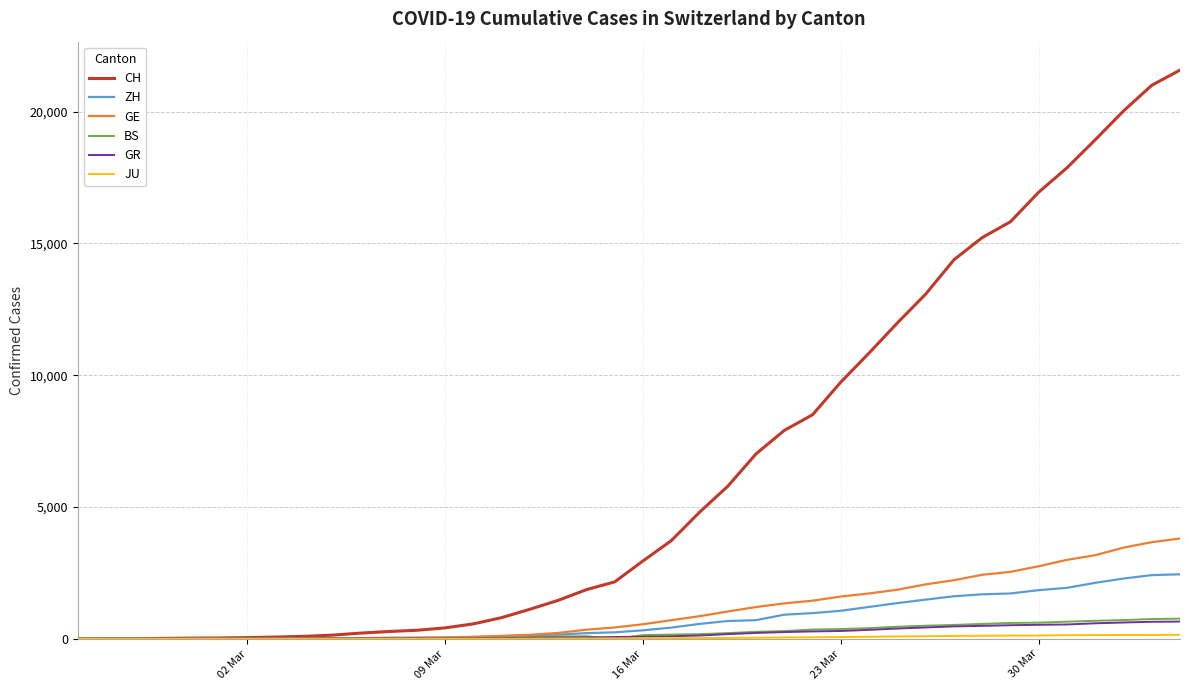

Which series has the largest total across all categories?

CH